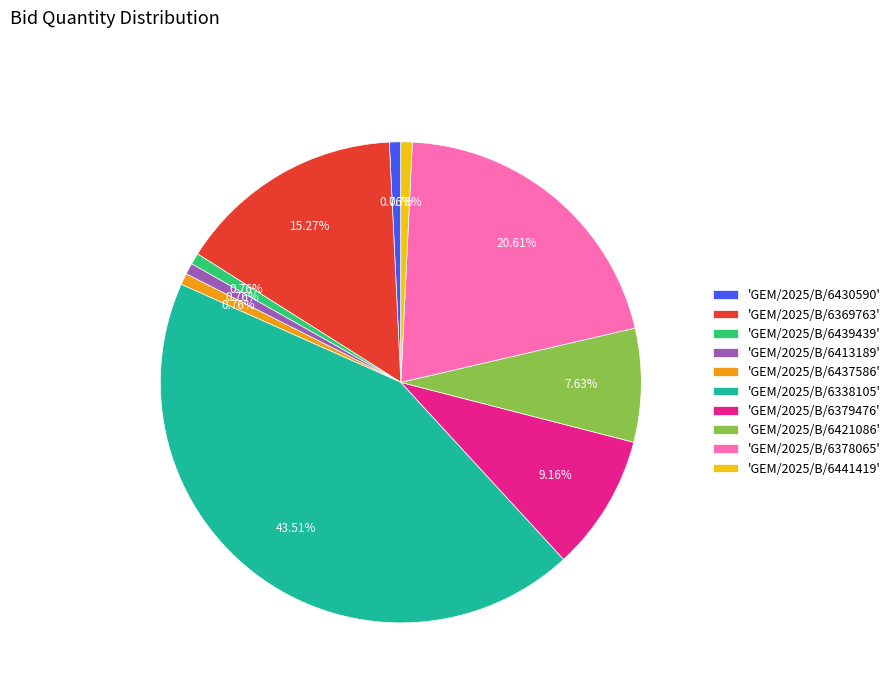

Which has a higher value, 'GEM/2025/B/6378065' or 'GEM/2025/B/6338105'?

'GEM/2025/B/6338105'